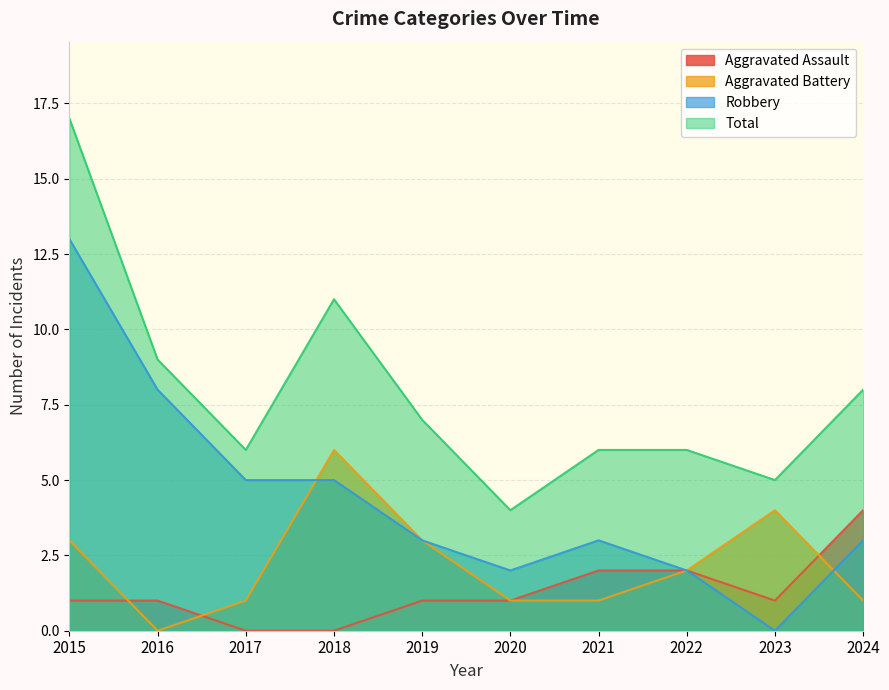

What is the value of the Aggravated Battery point at the 5th from the left?

3